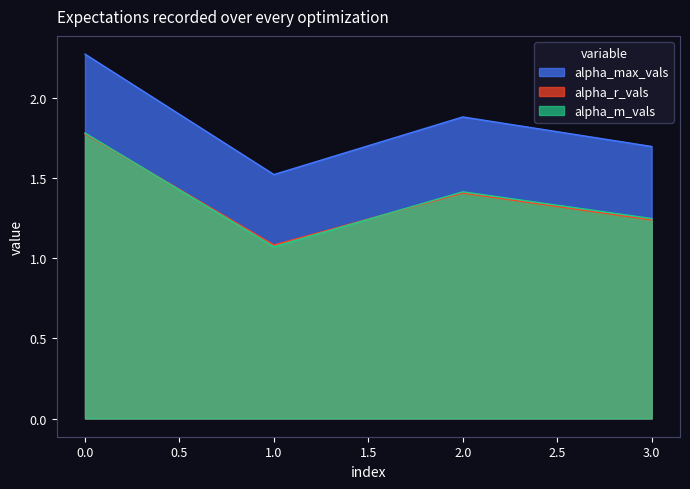

What is the value of the alpha_r_vals point at the 2nd from the left?

1.1